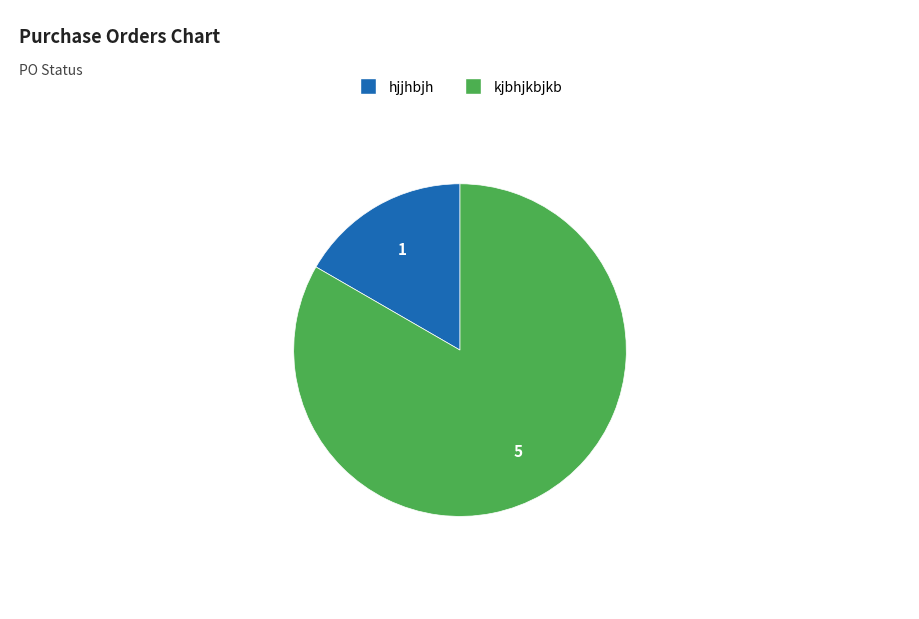

Which slice is the largest?

kjbhjkbjkb